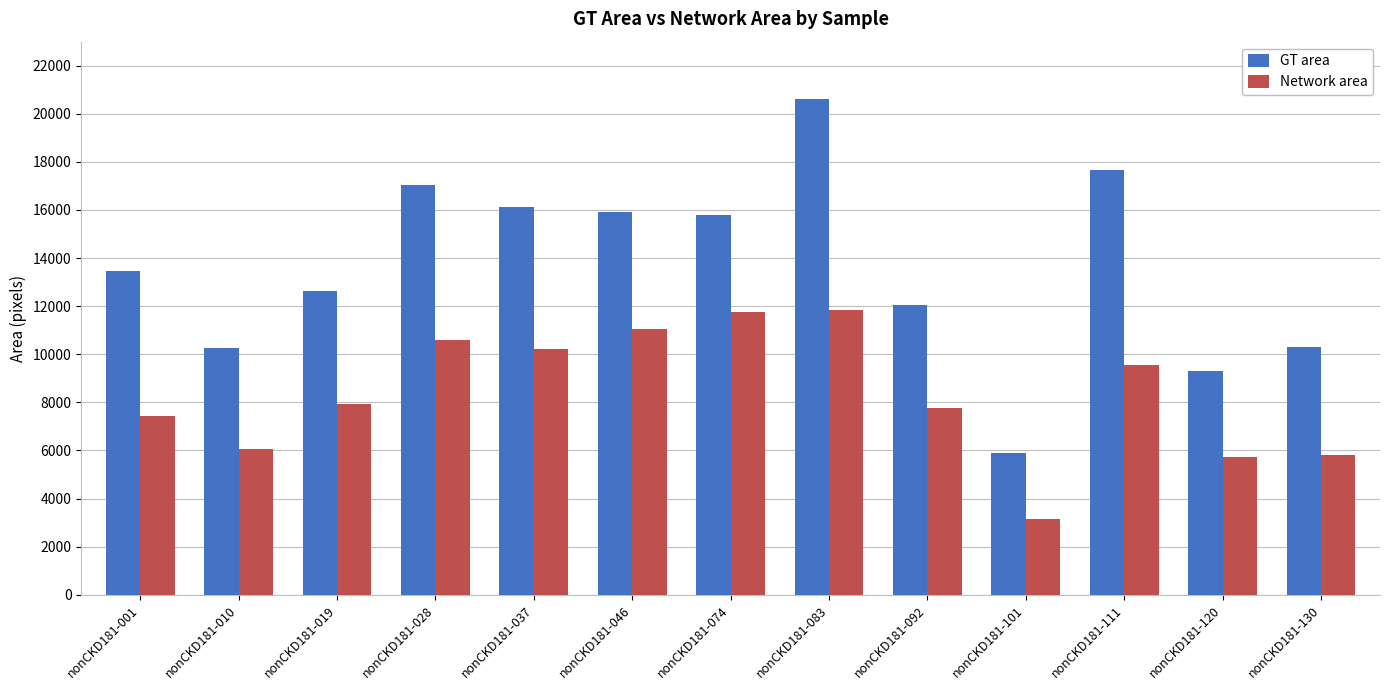

The GT area series shows 13478 at nonCKD181-001. True or false?

True